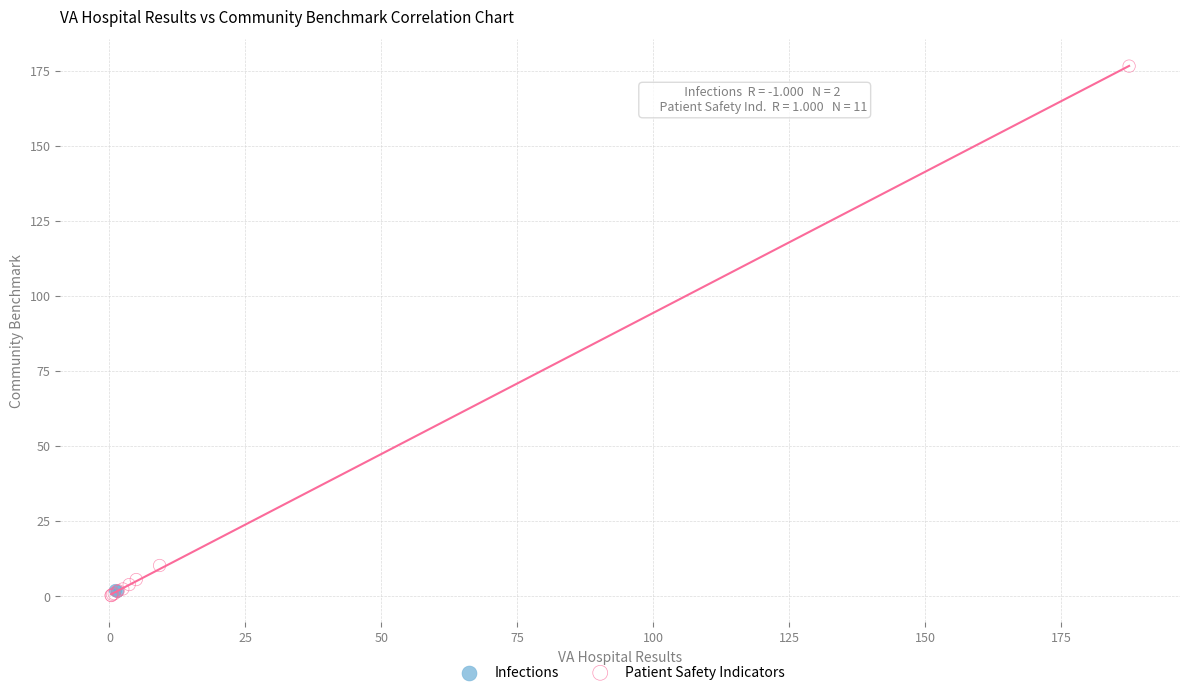

What are all the series names shown in the legend?

Infections, Patient Safety Indicators